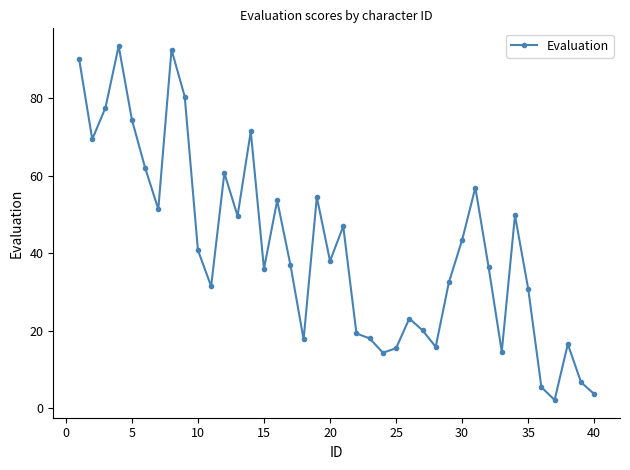

What is the smallest value displayed?

2.1